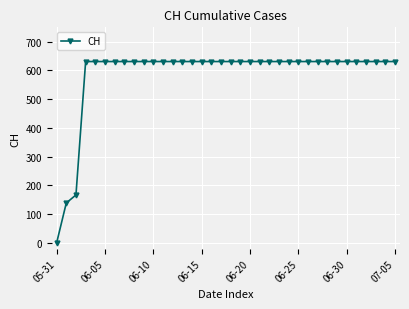

How many lines are shown in the chart?

1